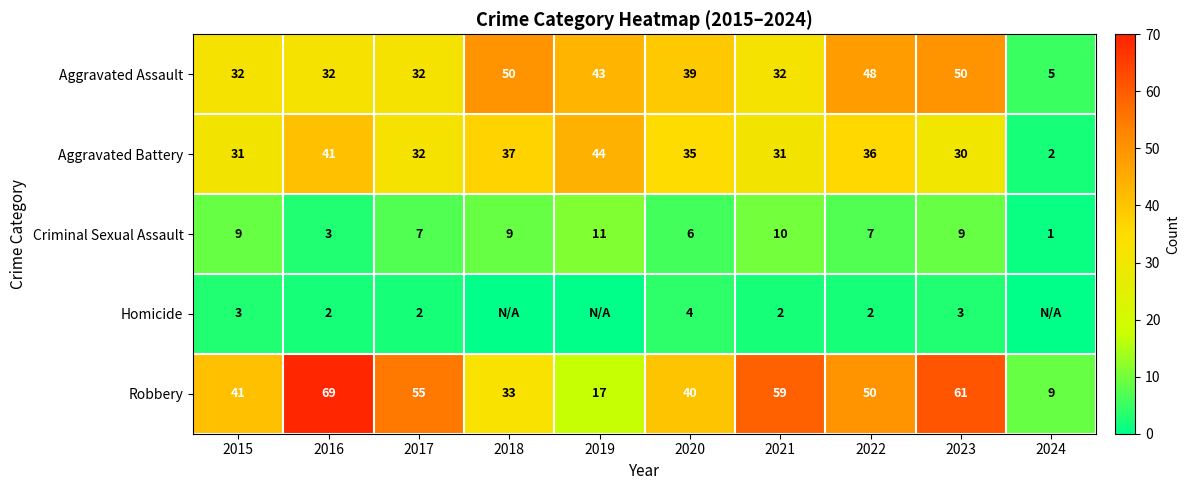

At which label is Aggravated Assault closest to 27?

2015